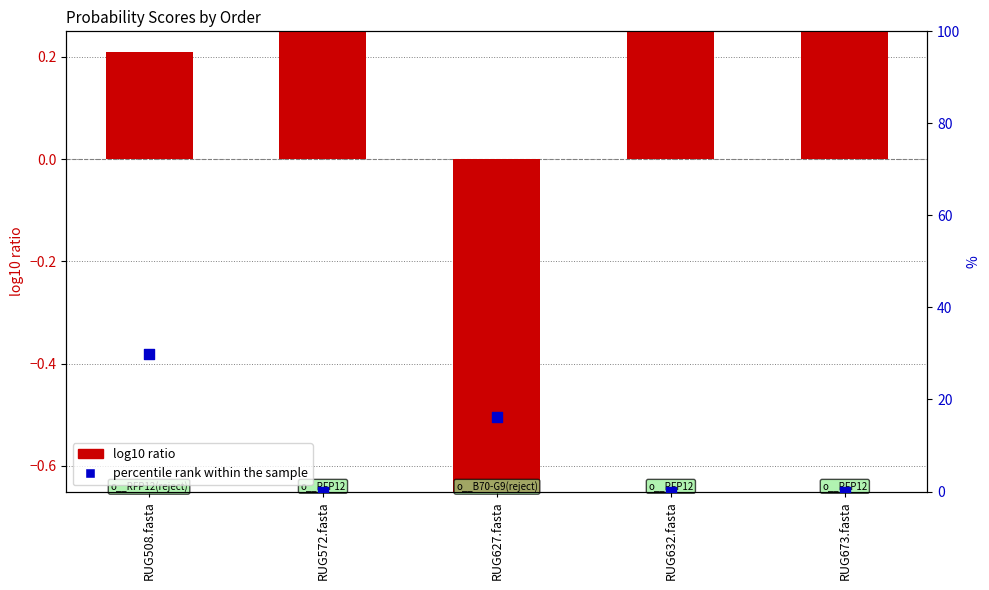

Which series has the widest spread of Y values?

percentile rank within the sample